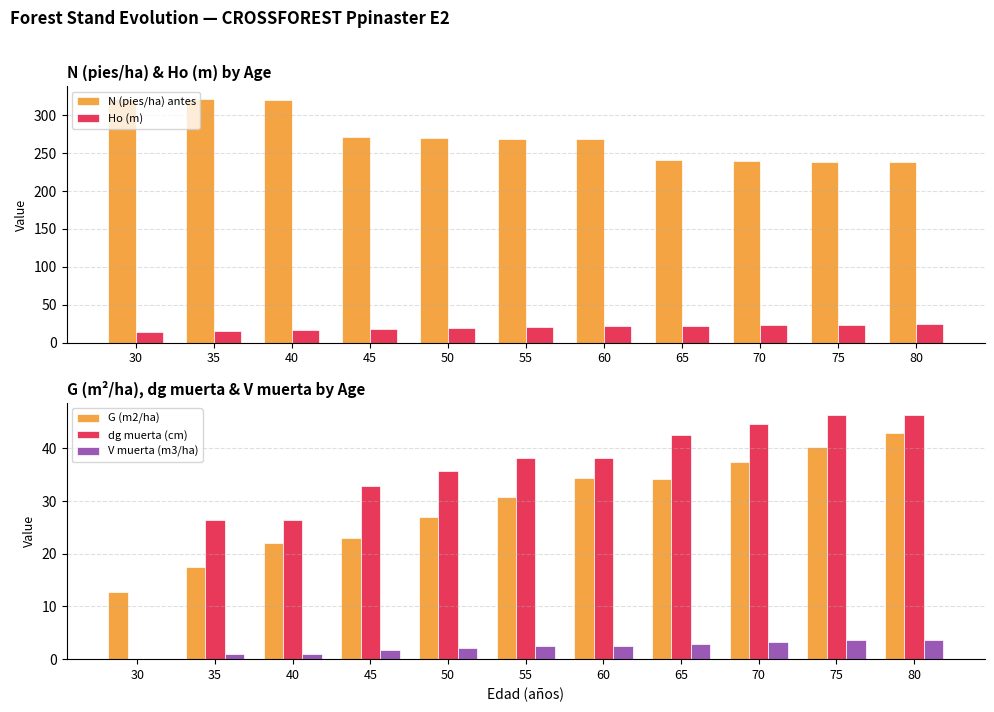

Which category has the lowest value in the V muerta (m3/ha) series?

30